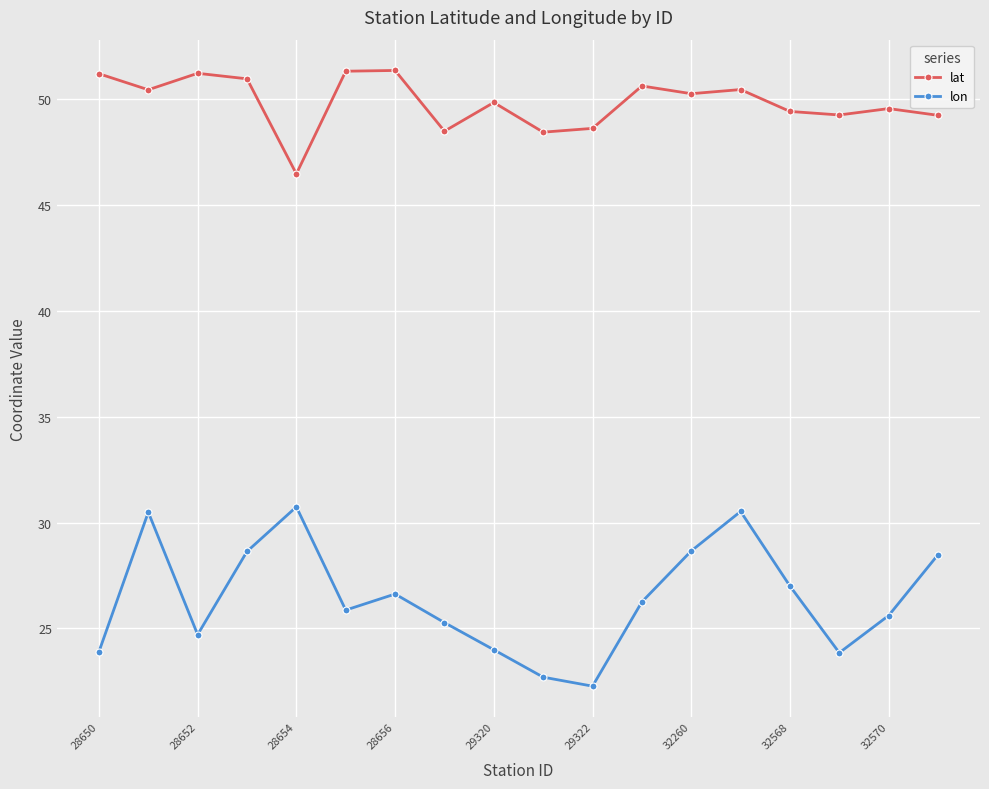

How many interior local valleys does the lon series have?

4